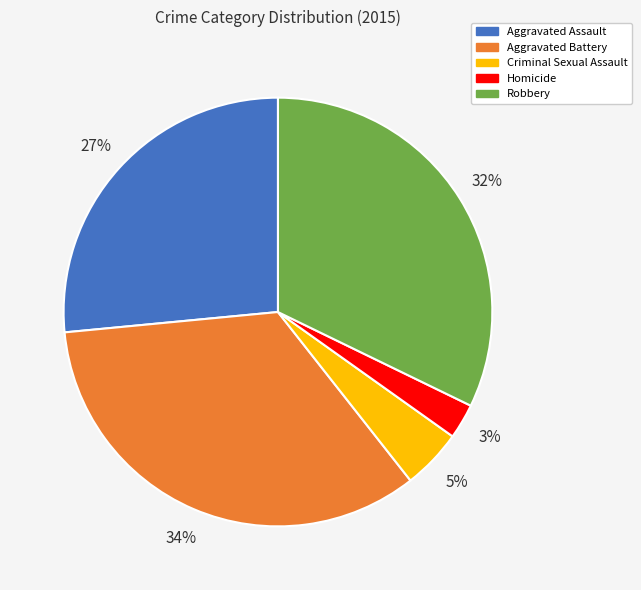

To the nearest percent, what percentage of the pie is Aggravated Battery?

34%